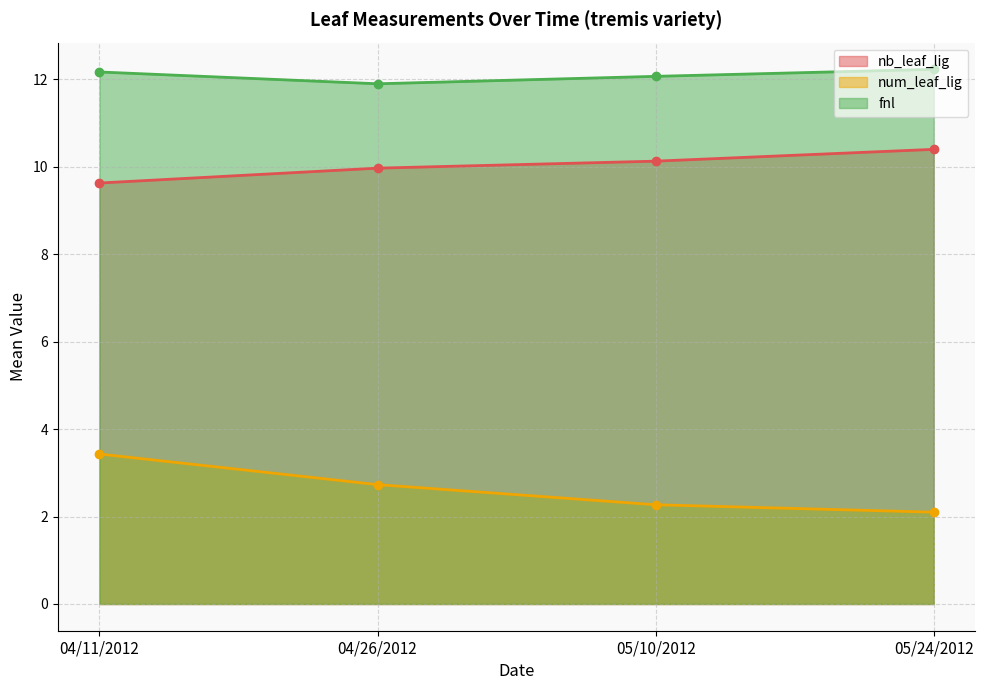

What is the minimum value shown in the chart?

2.1